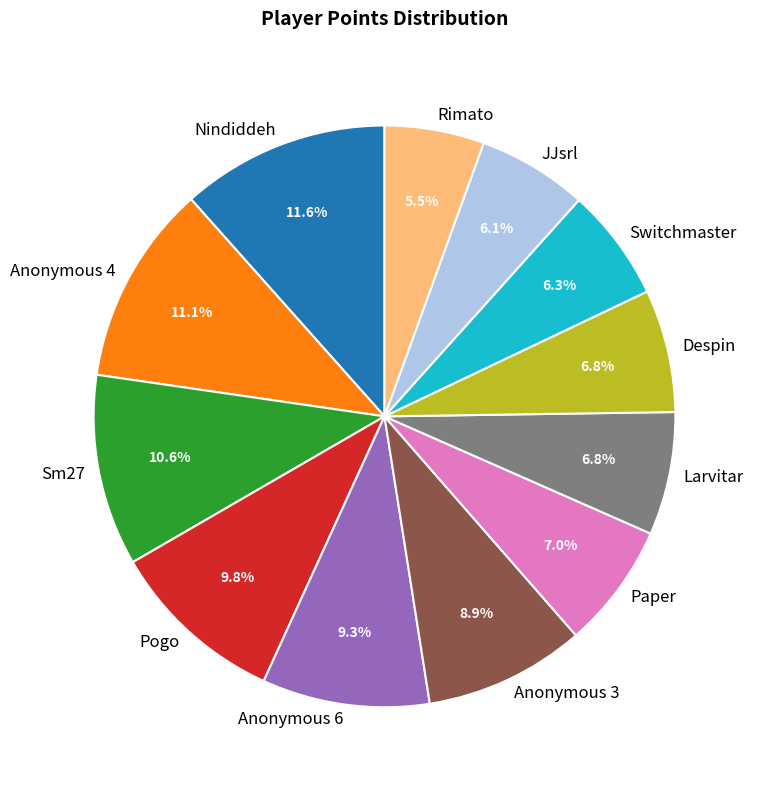

What is the smallest slice in the pie chart?

Rimato